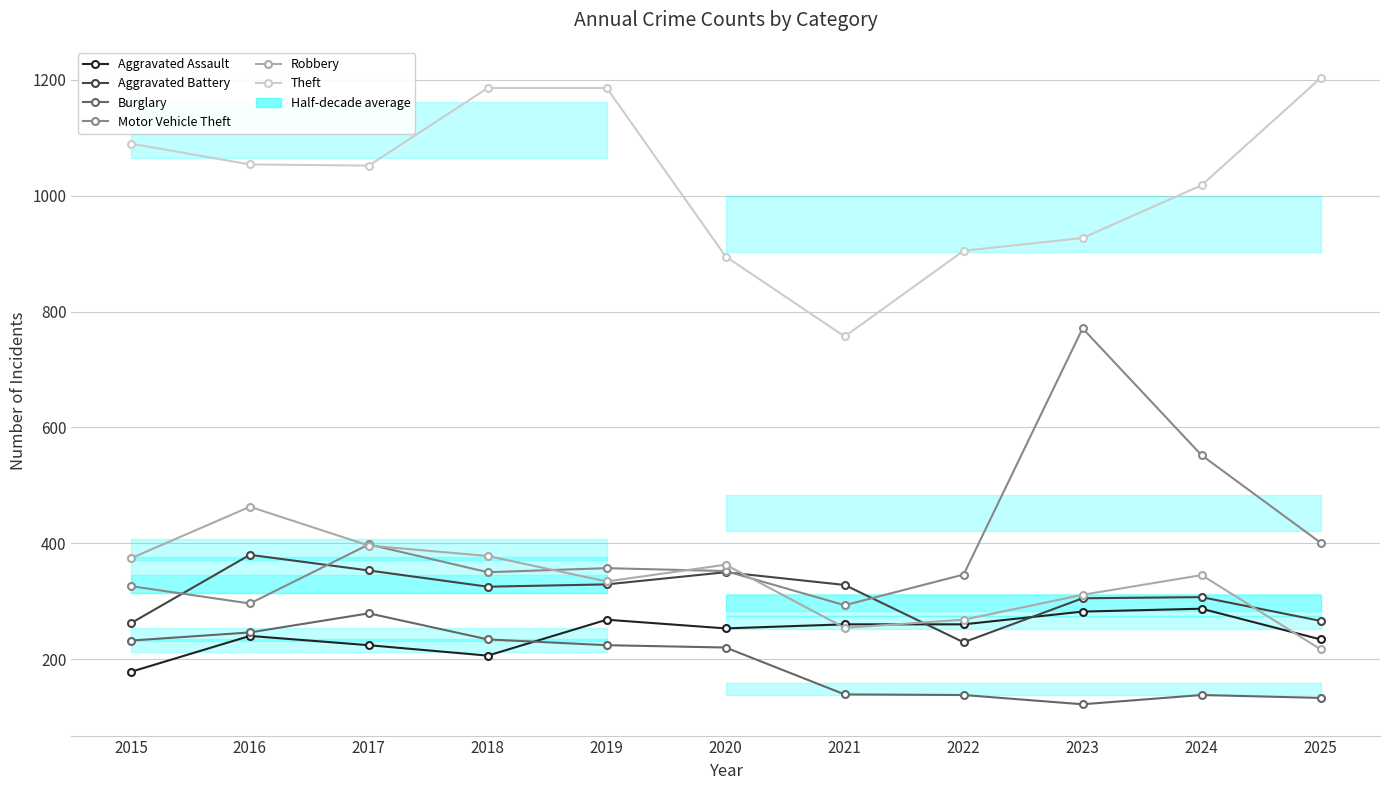

At which category does Motor Vehicle Theft reach its first local peak?

2017